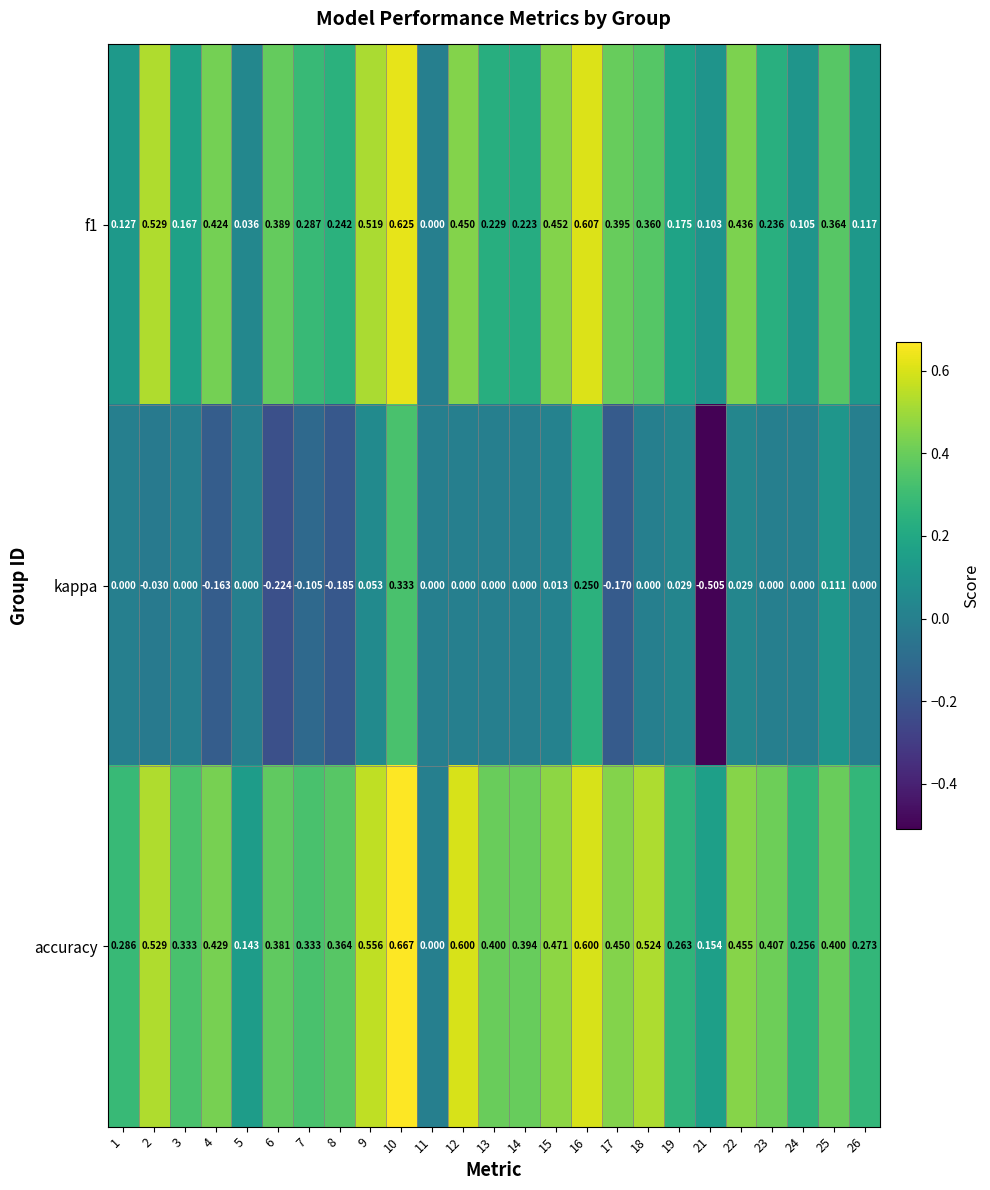

Which series has the widest spread of values?

kappa